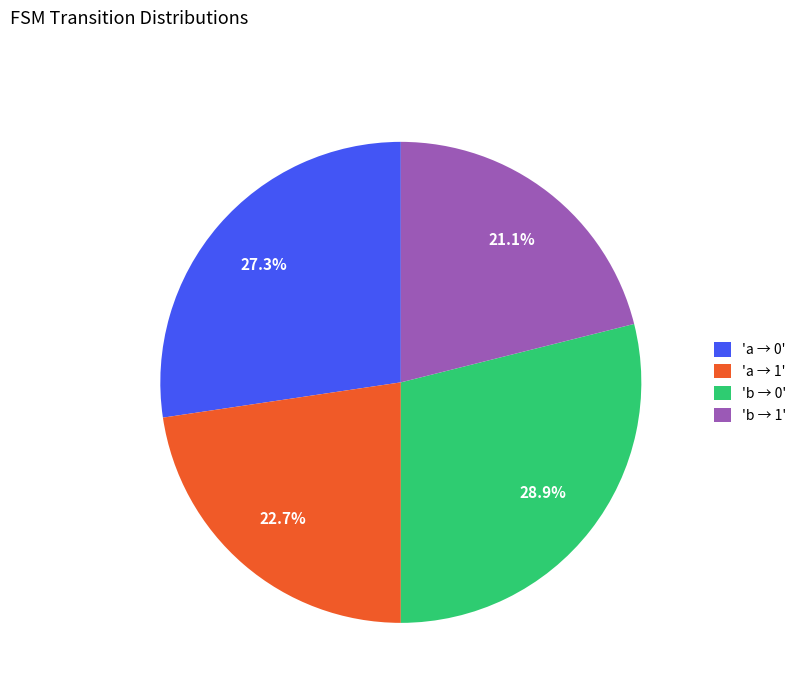

To the nearest percent, what is the average slice percentage?

25%